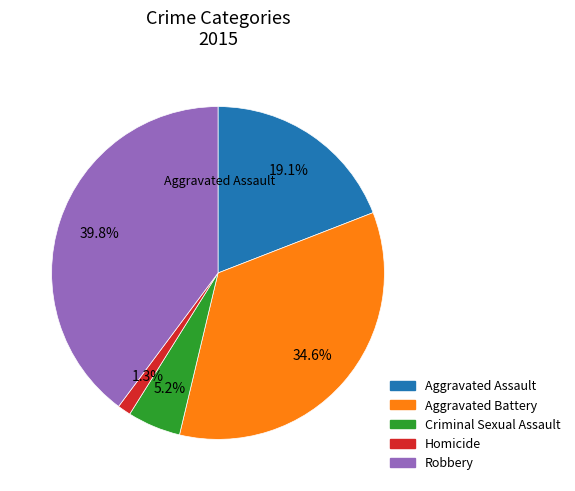

Approximately how many times larger is the value at Aggravated Assault compared to Criminal Sexual Assault?

3.7